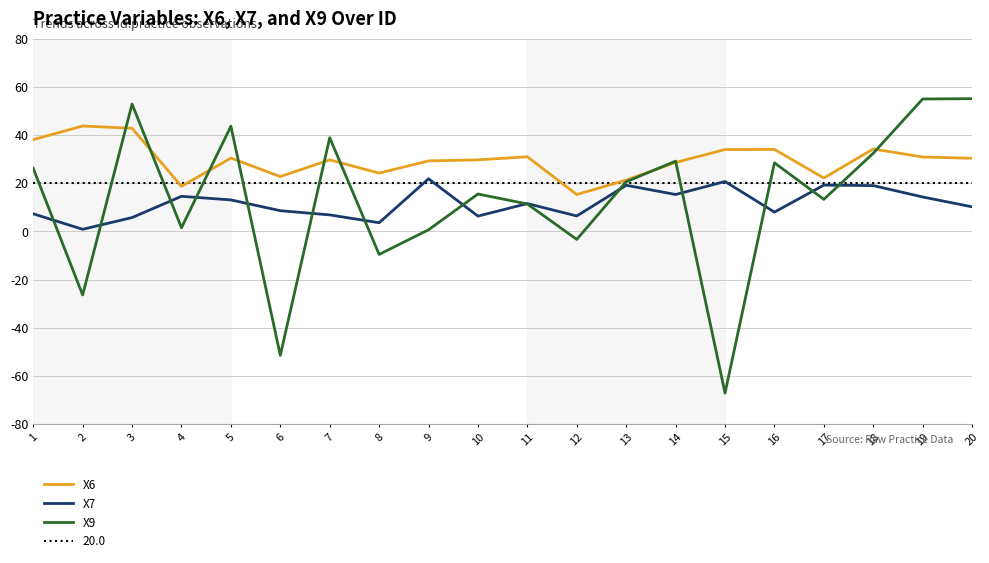

How many interior local valleys does the X9 series have?

7